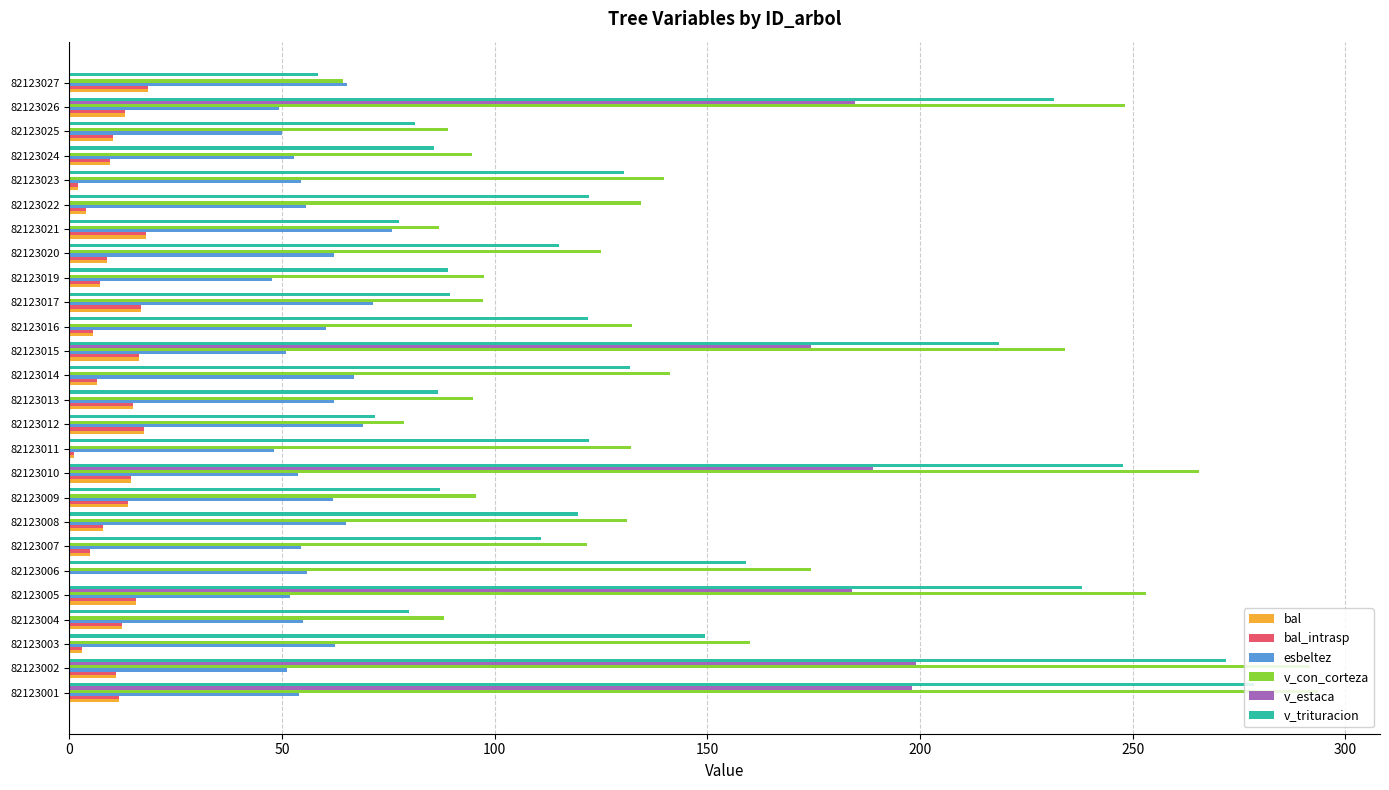

The value of v_estaca at 82123019 is 83.4. True or false?

False